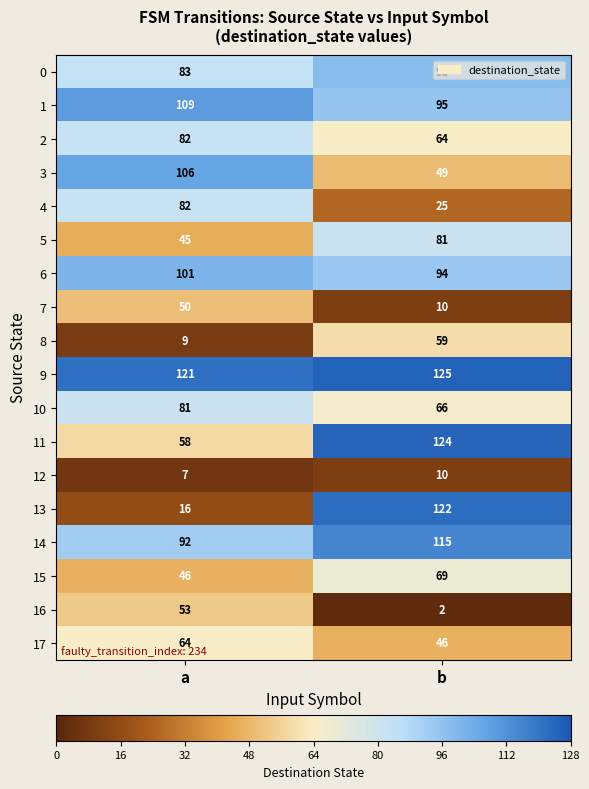

What is the total value across all series at b?

1254